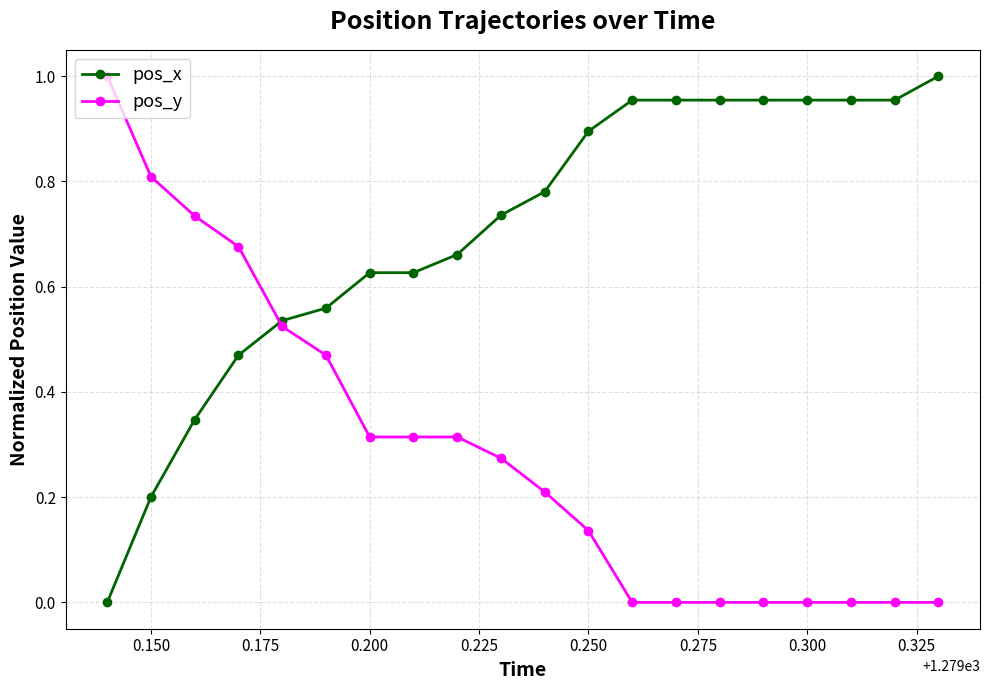

What are all the series names shown in the legend?

pos_x, pos_y